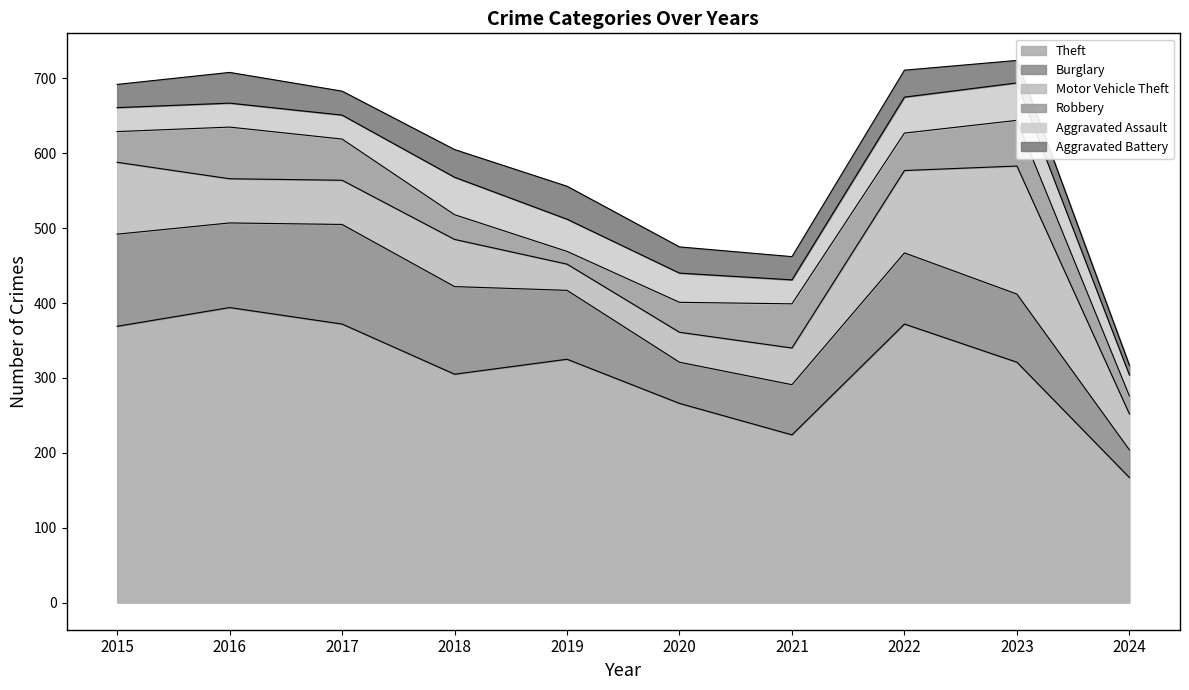

True or false: Motor Vehicle Theft and Aggravated Assault intersect in this chart.

True